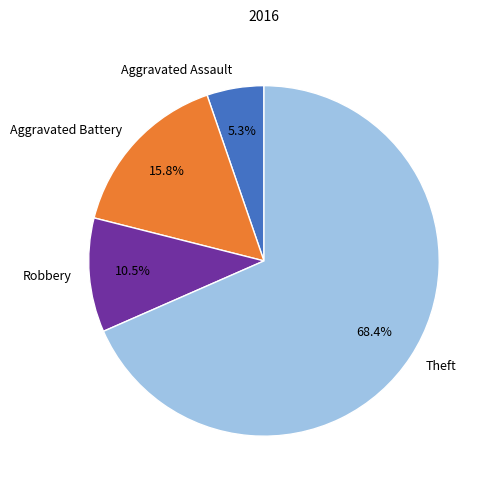

Count the number of slices in the pie.

4